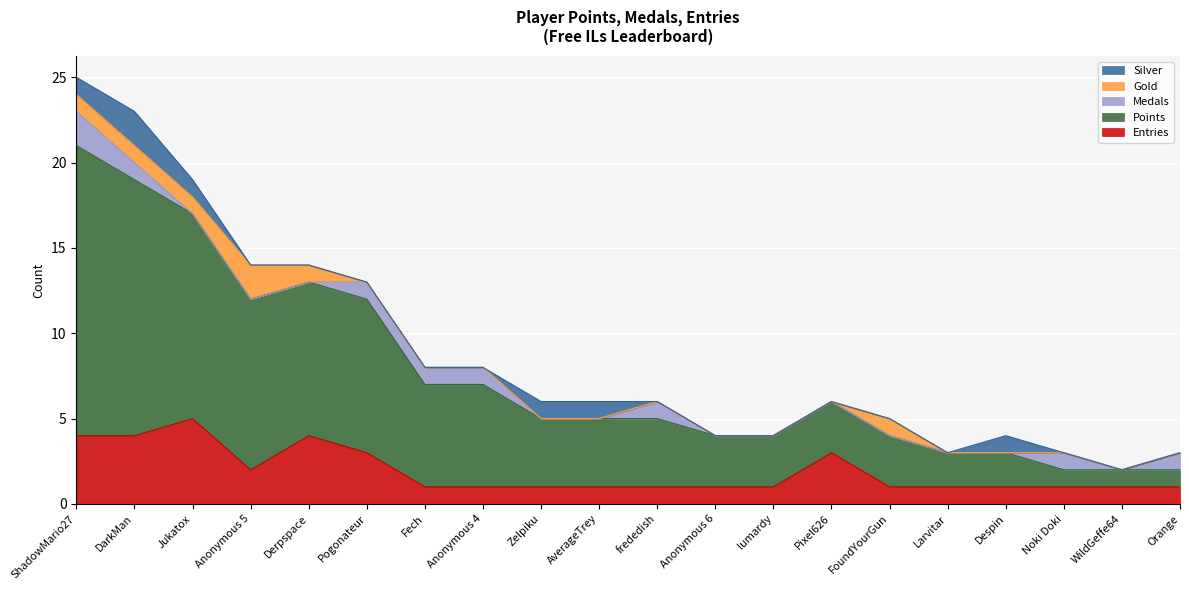

True or false: Entries and Silver intersect in this chart.

False